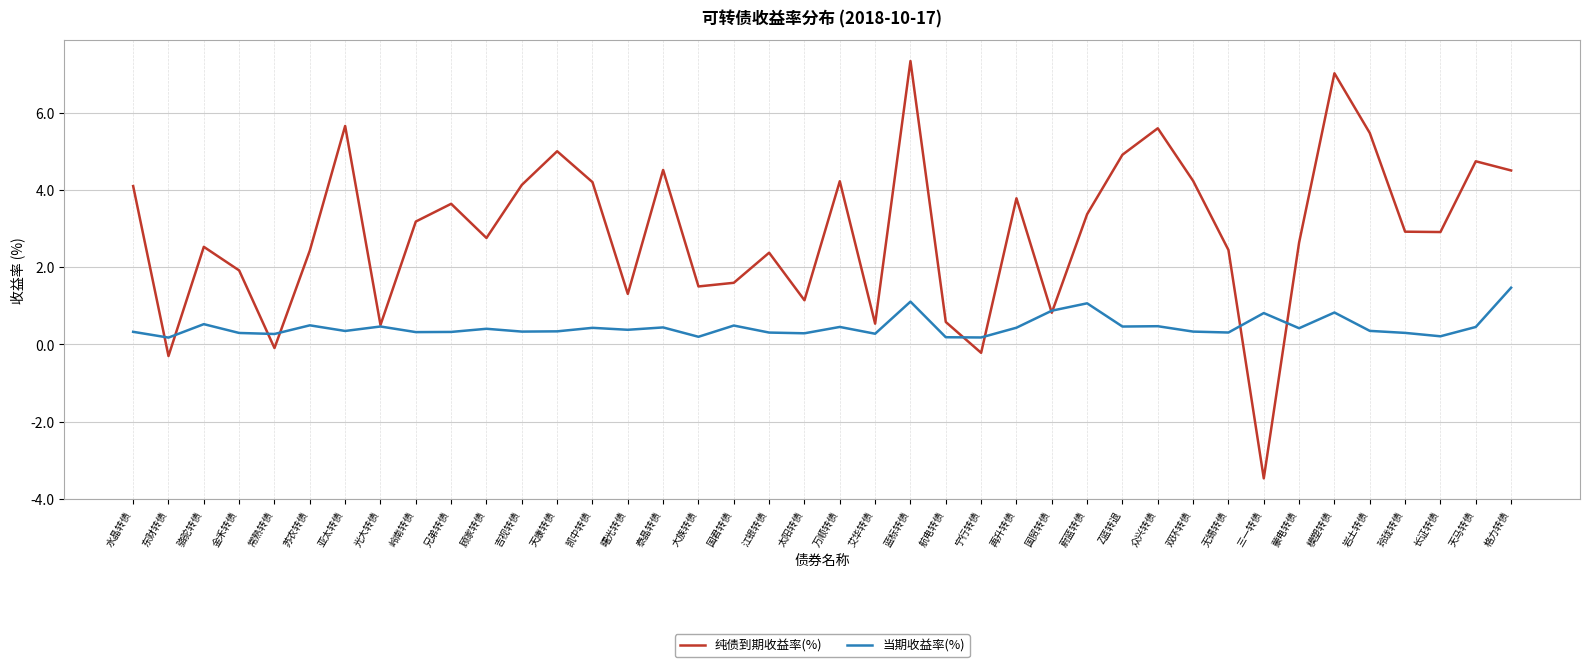

Which category has the highest value in the 纯债到期收益率(%) series?

蓝标转债